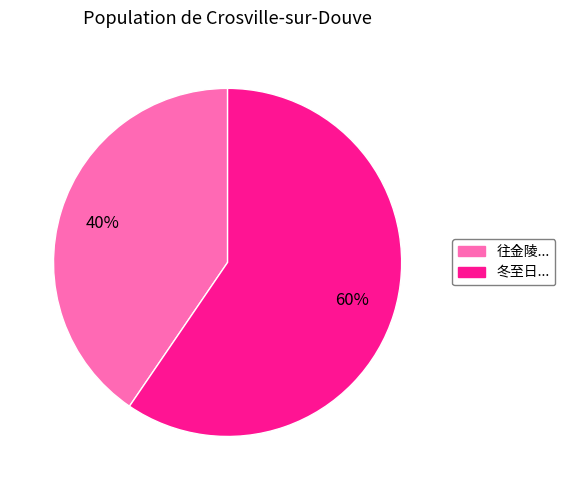

Count the number of slices in the pie.

2